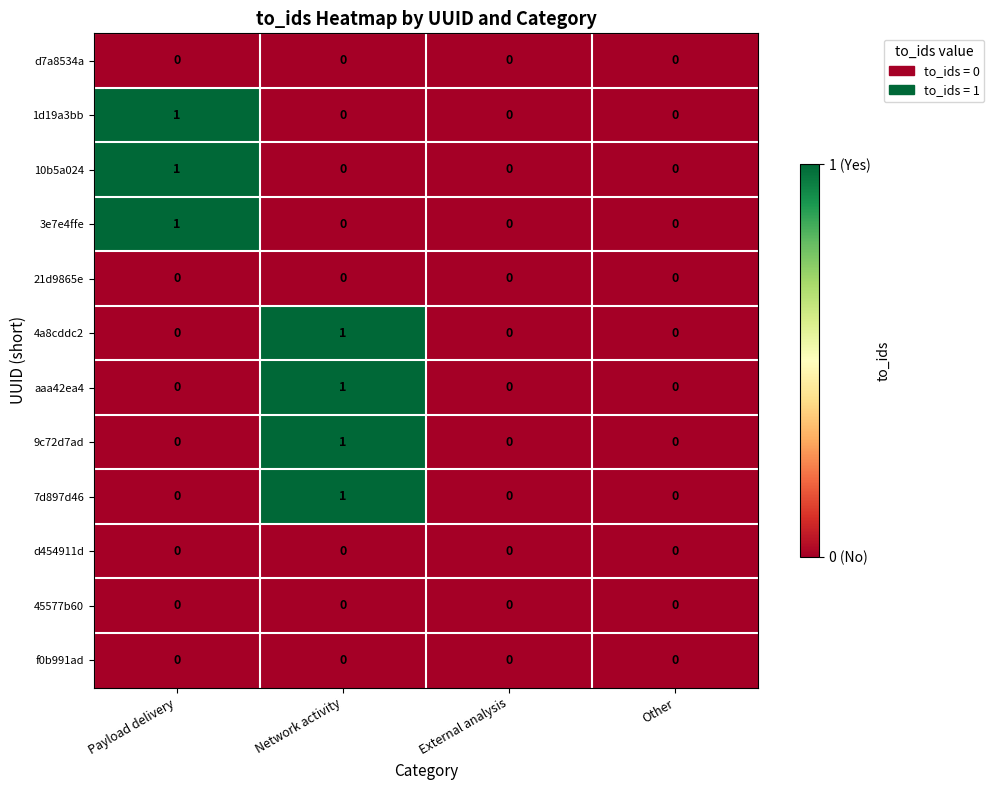

At which label does 1d19a3bb reach its peak?

Payload delivery